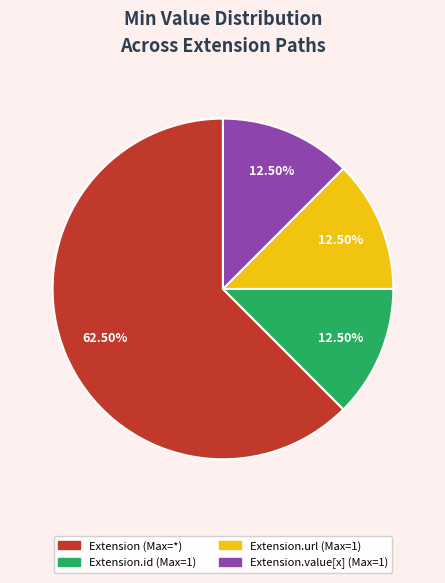

Which slice represents more than half of the pie?

Extension (Max=*)